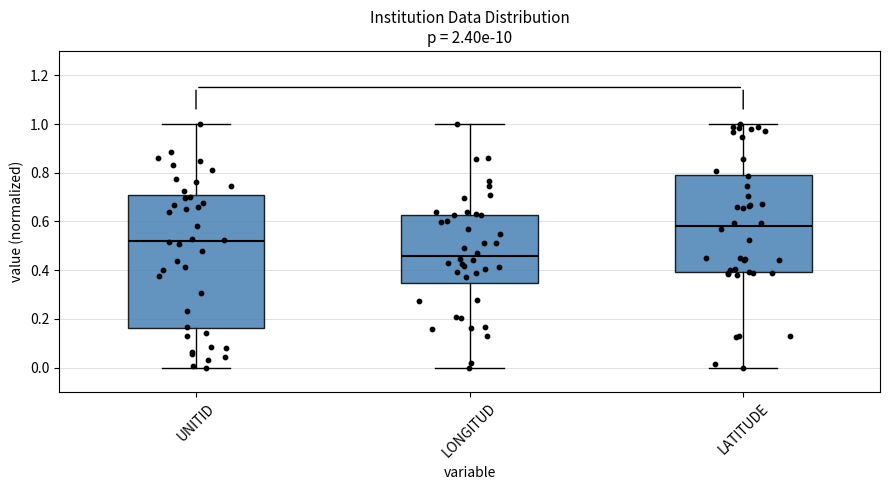

Reading left to right, transcribe this box plot: for each box, give where its median line is, the range the box spans, and where its two whiskers end, as read against the y-axis. The values are not printed on the chart, so give them approximately, as read against the axis.

UNITID: median 0.52, box 0.16 to 0.70, whiskers 0.00 to 1.00
LONGITUD: median 0.46, box 0.34 to 0.62, whiskers 0.00 to 1.00
LATITUDE: median 0.58, box 0.40 to 0.80, whiskers 0.00 to 1.00